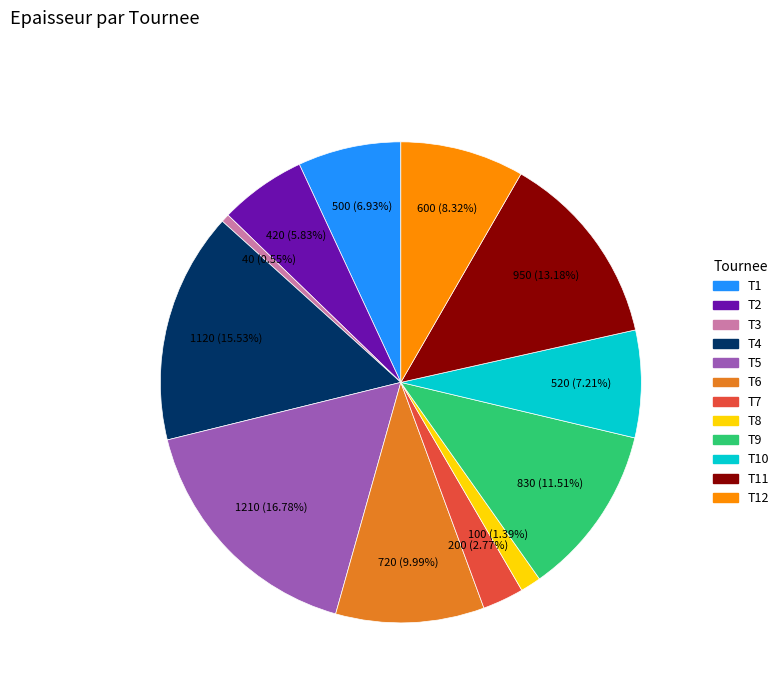

Does any single category account for the majority?

No